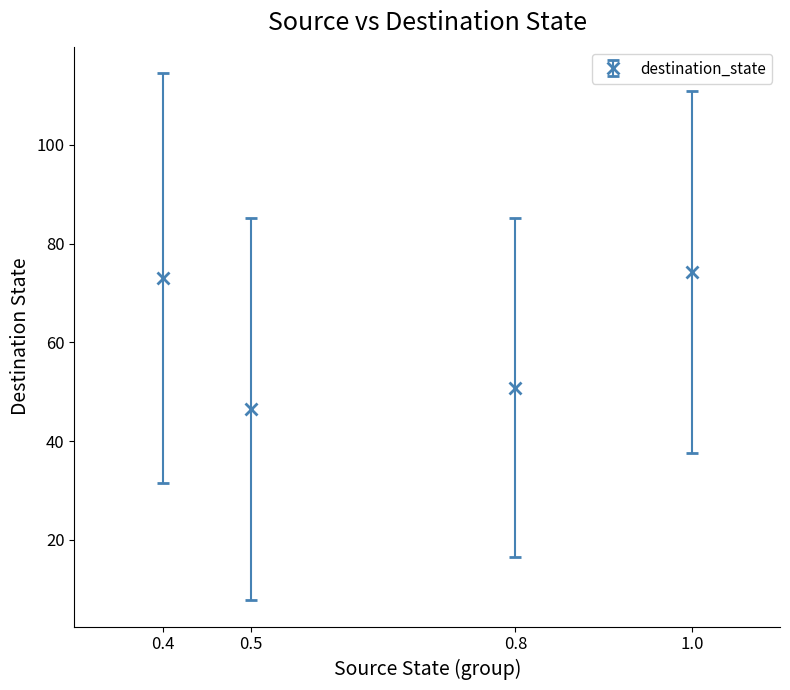

What is the sum of all values?

244.6